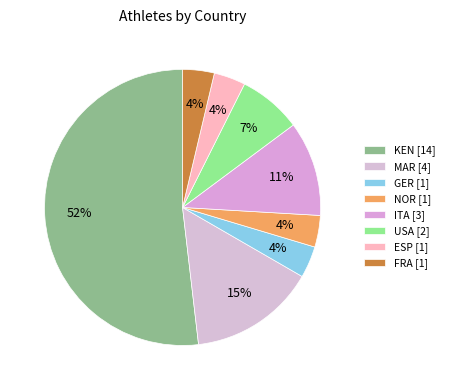

To the nearest percent, what is the average slice percentage?

12%